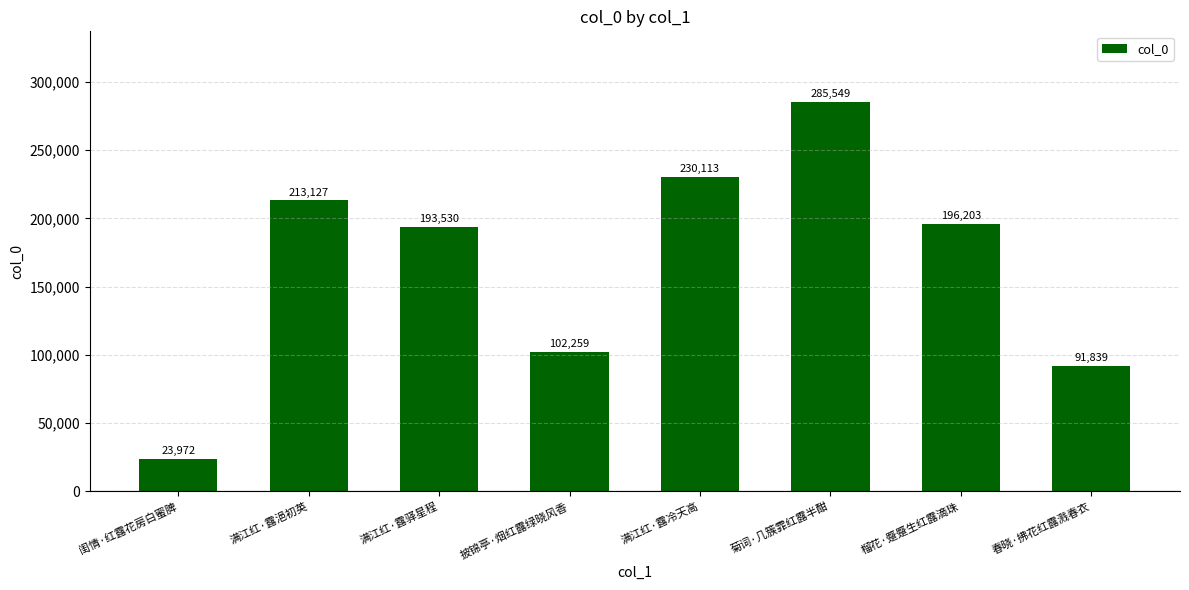

List the labels in order of value, smallest first.

闺情·红露花房白蜜脾, 春晓·拂花红露溅春衣, 披锦亭·烟红露绿晓风香, 满江红·露驿星程, 榴花·蹙蹙生红露滴珠, 满江红·露浥初英, 满江红·露冷天高, 菊词·几簇霏红露半酣